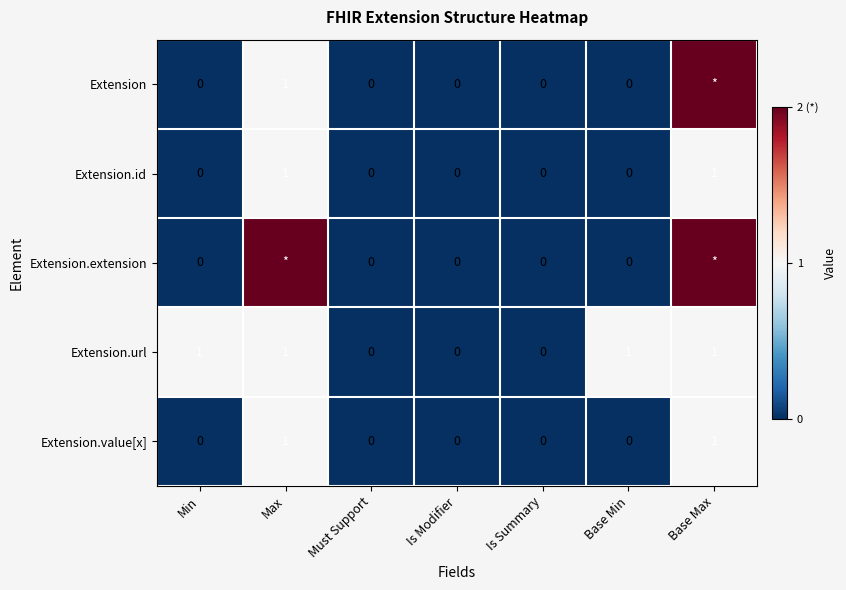

How many positive values does the Extension.id series have?

2